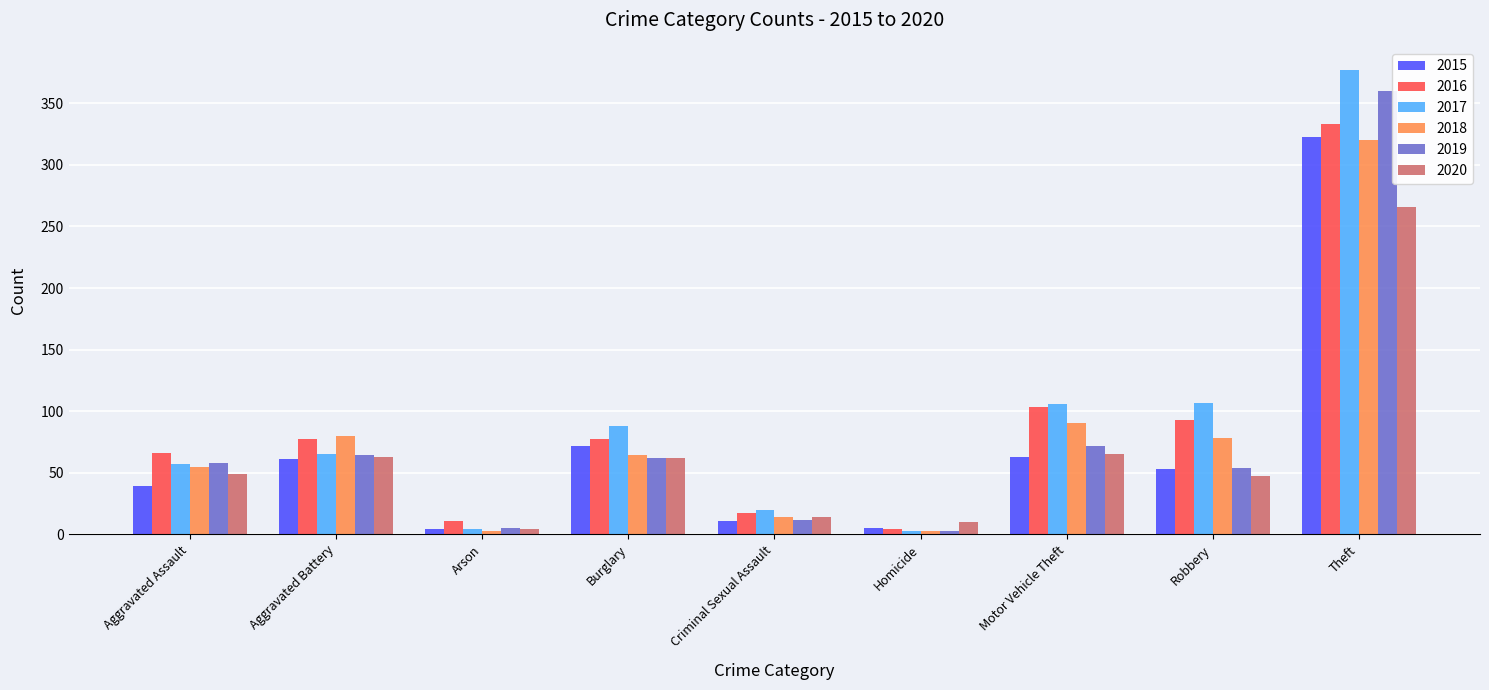

What is the approximate value of 2019 at Motor Vehicle Theft?

72